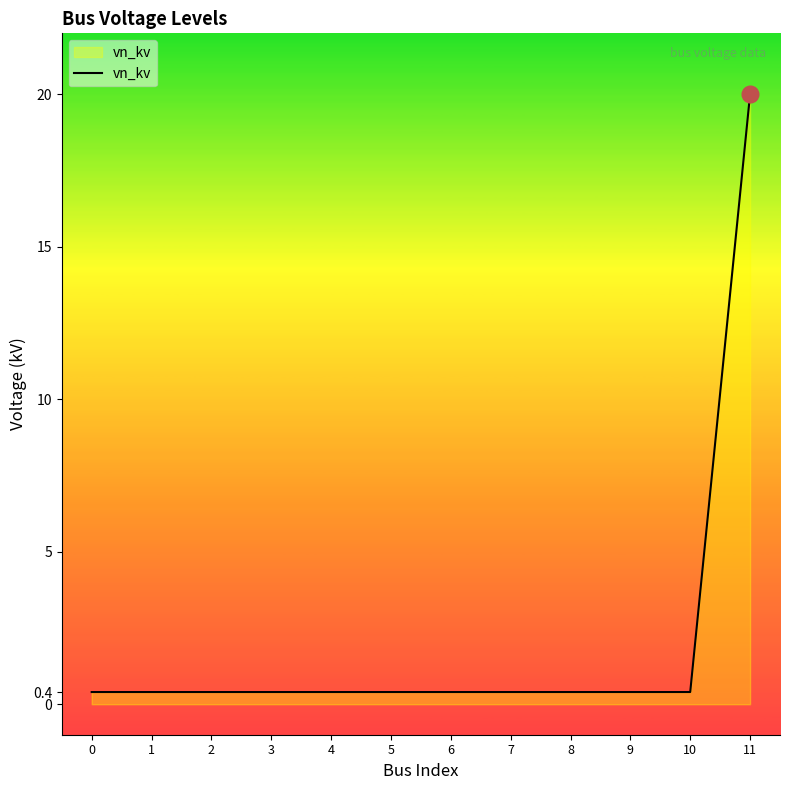

True or false: the data shows 20.0 at 11.

True